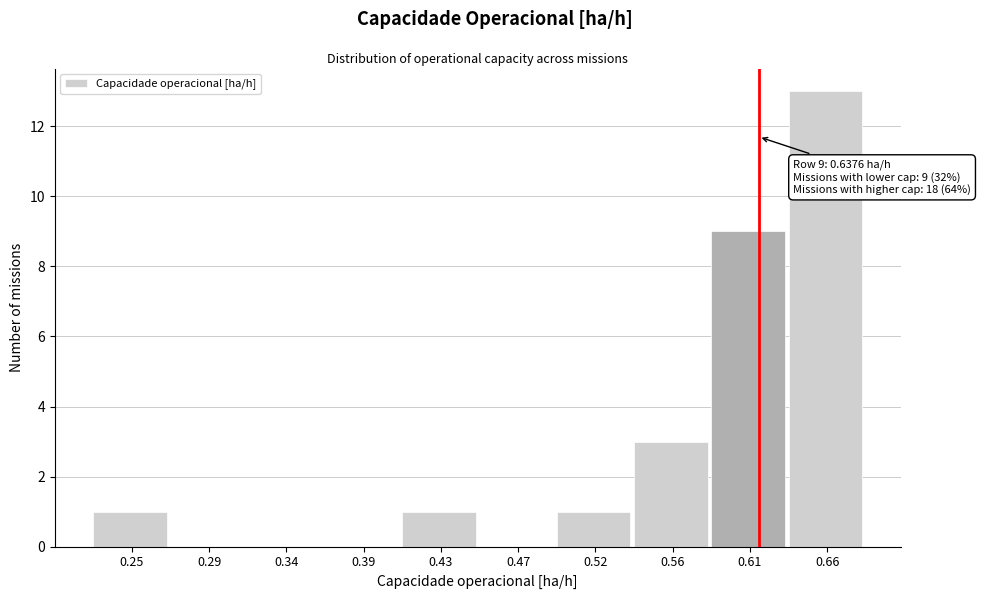

Reading left to right, what are all the values shown in this chart?

0.25=1	0.29=0	0.34=0	0.39=0	0.43=1	0.47=0	0.52=1	0.56=3	0.61=9	0.66=13